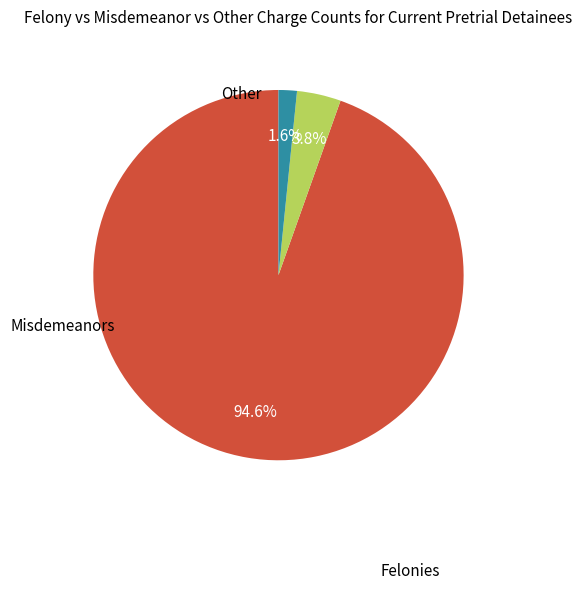

To the nearest percent, what is the average slice percentage?

33%